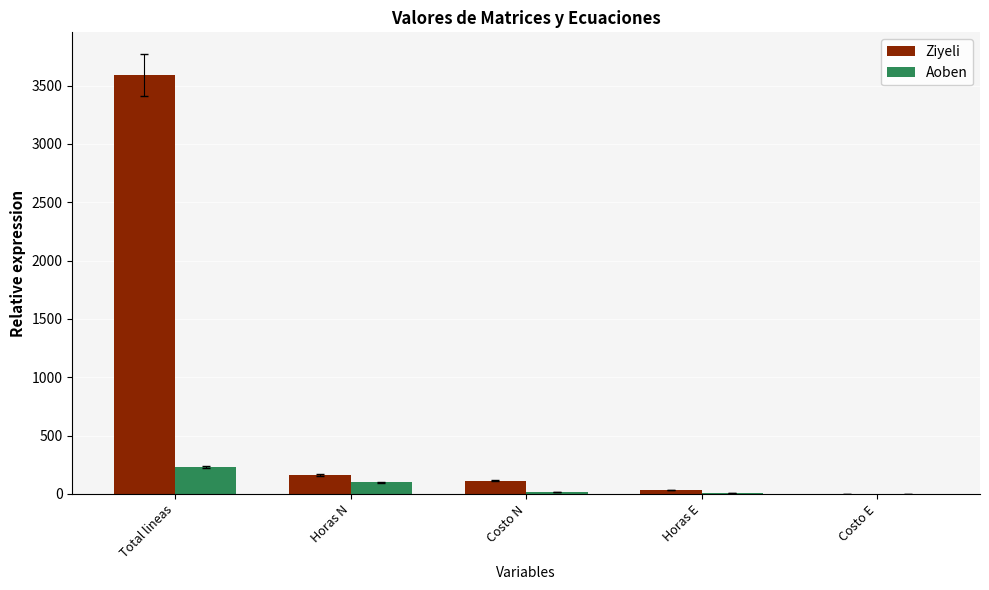

How many data points in Aoben are above 15?

3